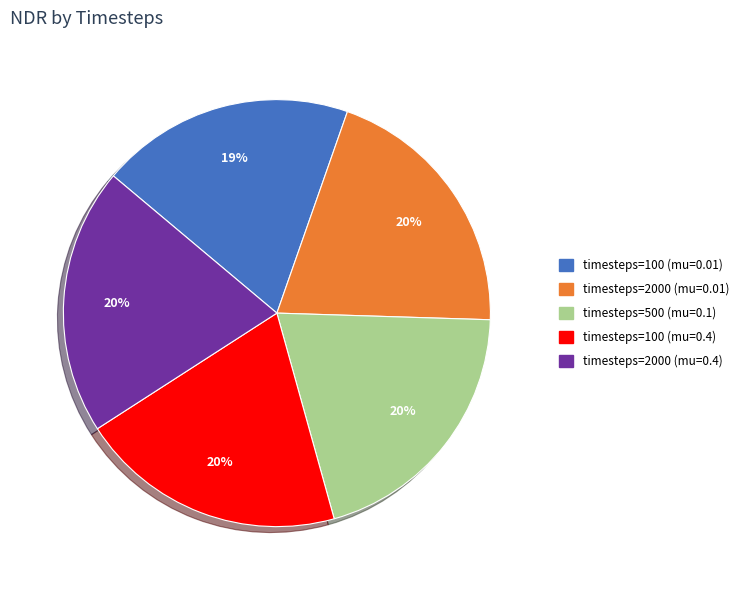

Does any single category account for the majority?

No